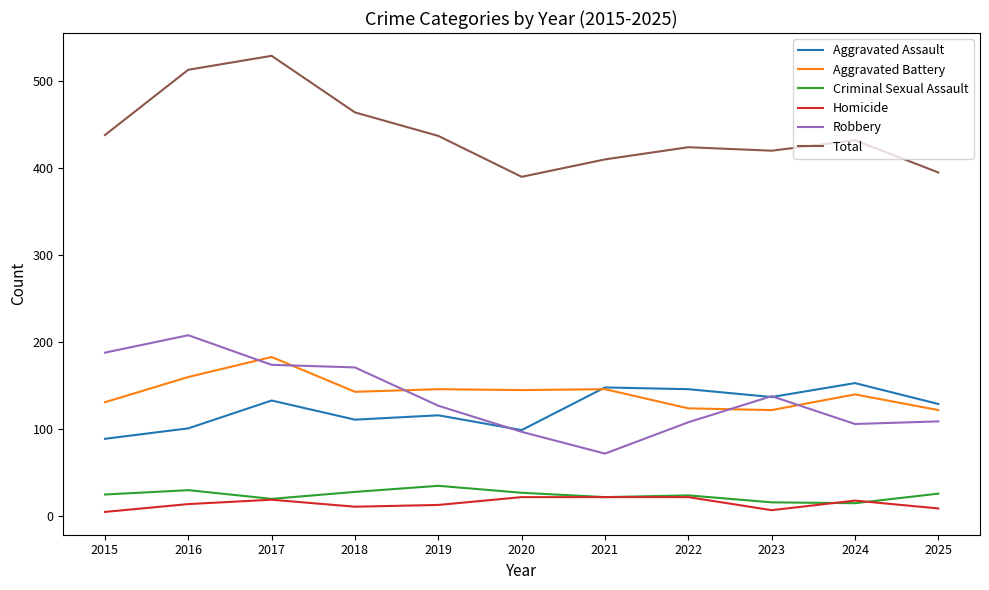

The value of Total at 2018 is 464. True or false?

True